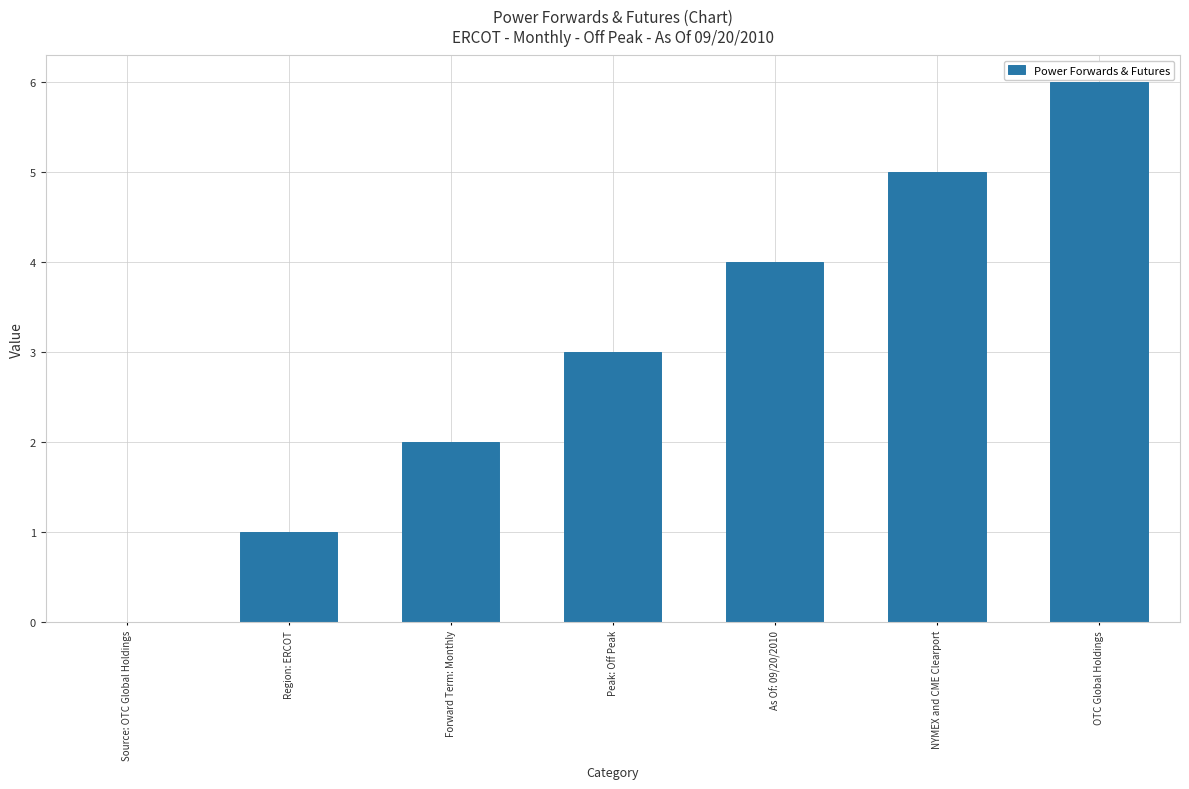

Between Peak: Off Peak and As Of: 09/20/2010, which is larger?

As Of: 09/20/2010